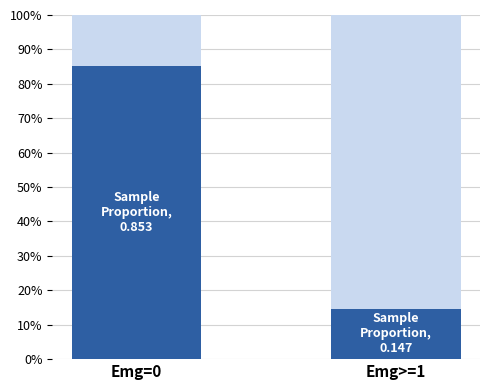

The value of Sample Proportion at Emg=0 is 0.4. True or false?

False